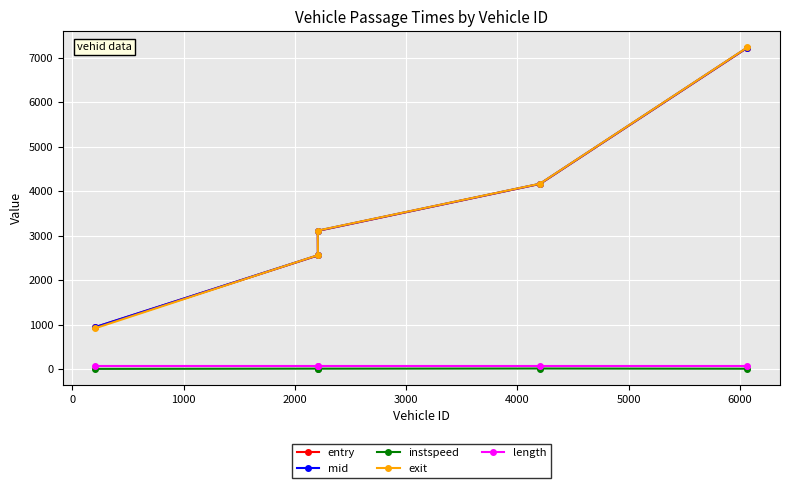

What is the minimum value for instspeed?

5.0